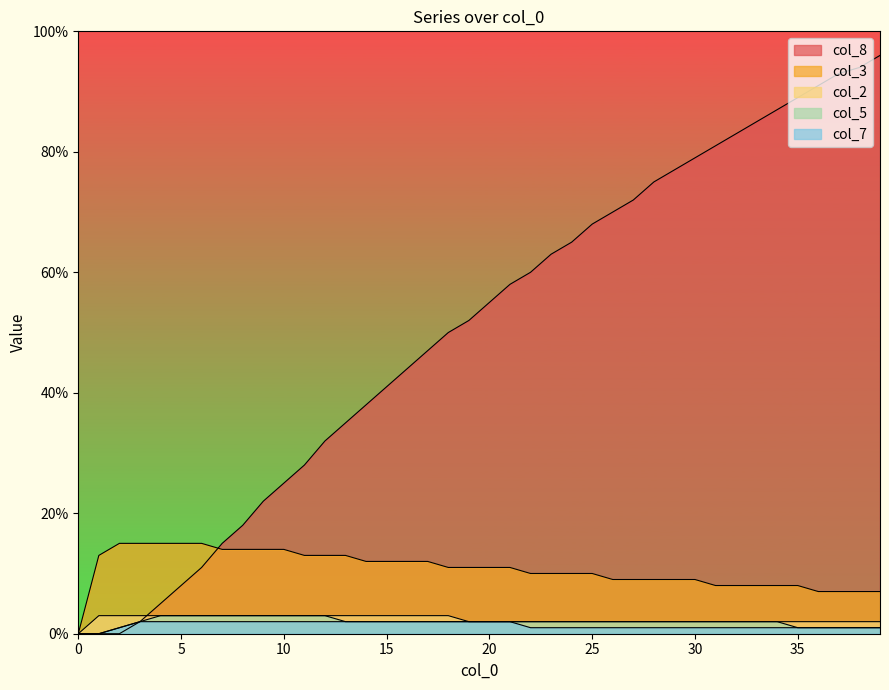

Which series has the largest range (max minus min)?

col_8